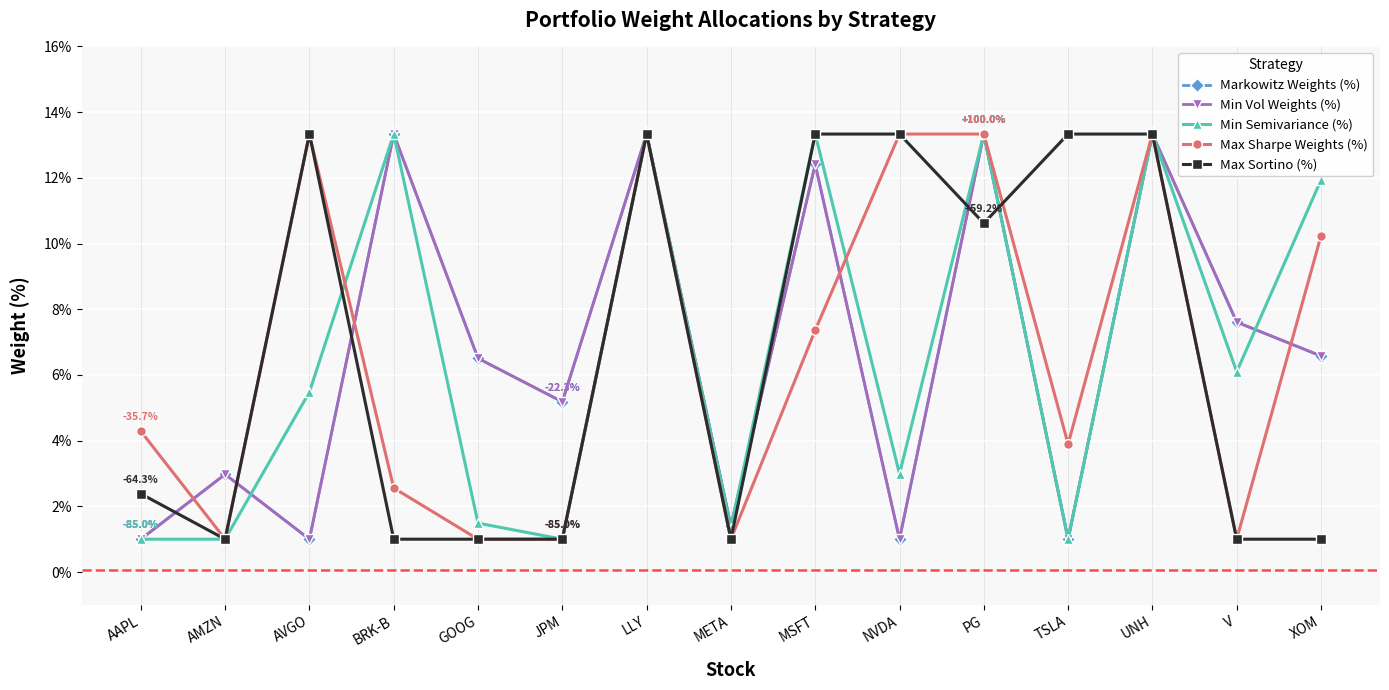

Between which two adjacent categories do Max Sortino (%) and Min Vol Weights (%) first intersect?

AAPL and AMZN